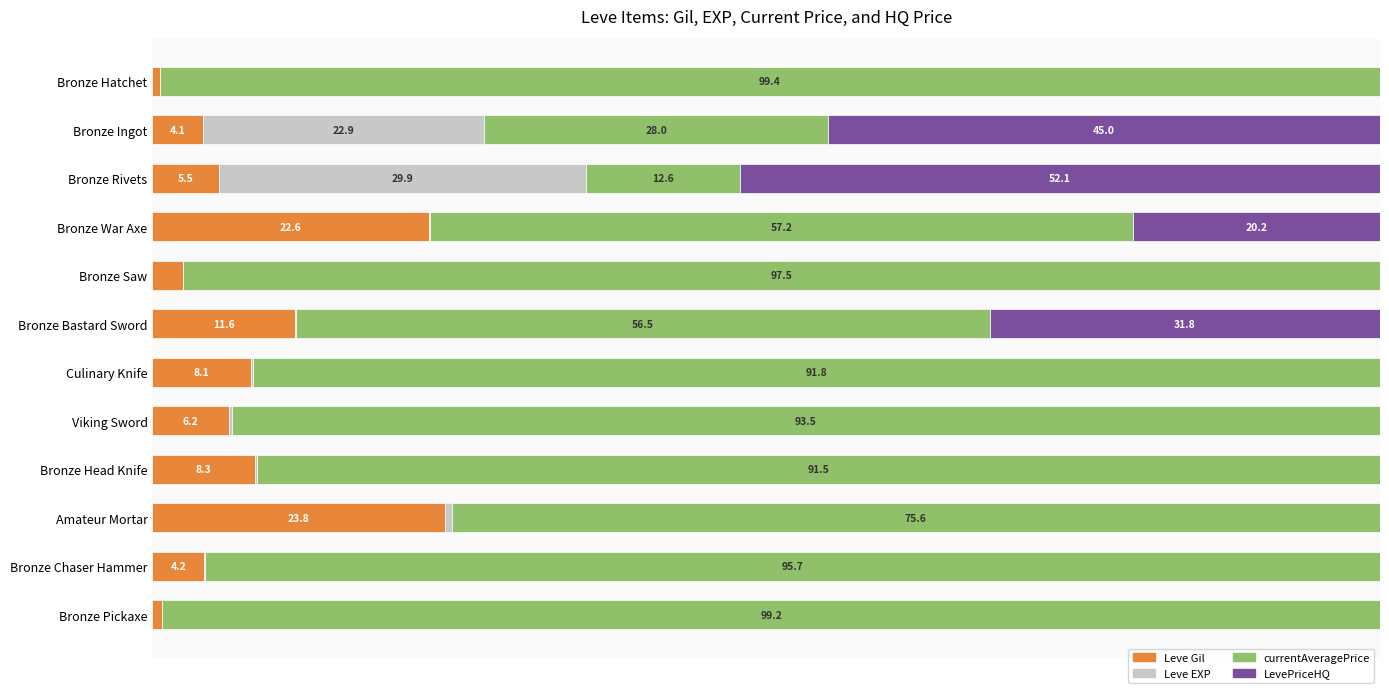

What are all the series names shown in the legend?

Leve Gil, Leve EXP, currentAveragePrice, LevePriceHQ